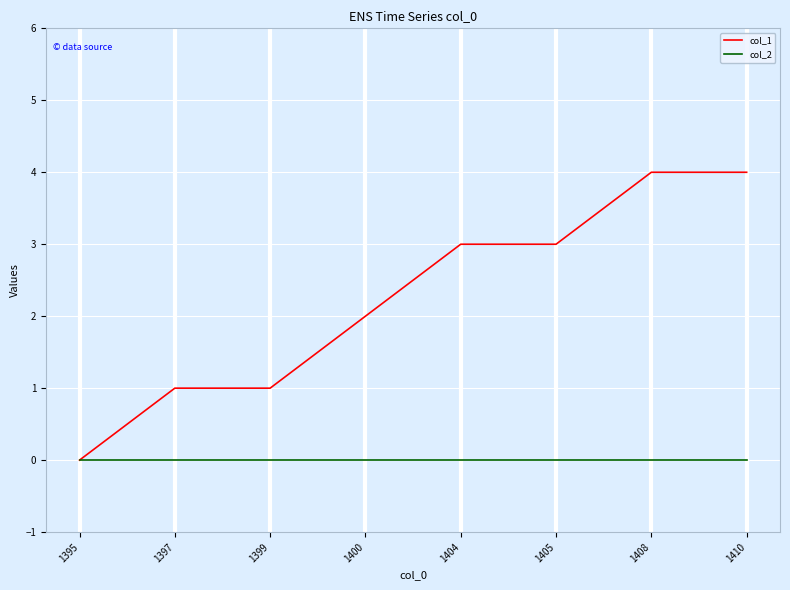

Which series changed the most between 1397 and 1408?

col_1